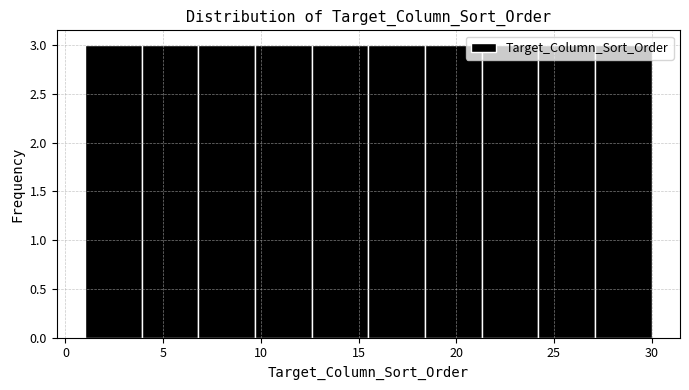

Reading left to right, transcribe this chart: for each bar, give the range it covers on the x-axis and its height. Neither the bar edges nor the heights are printed on the chart, so give them approximately, as read against the axes.

1.0 to 3.9: 3
3.9 to 6.8: 3
6.8 to 9.7: 3
9.7 to 12.6: 3
12.6 to 15.5: 3
15.5 to 18.4: 3
18.4 to 21.3: 3
21.3 to 24.2: 3
24.2 to 27.1: 3
27.1 to 30.0: 3